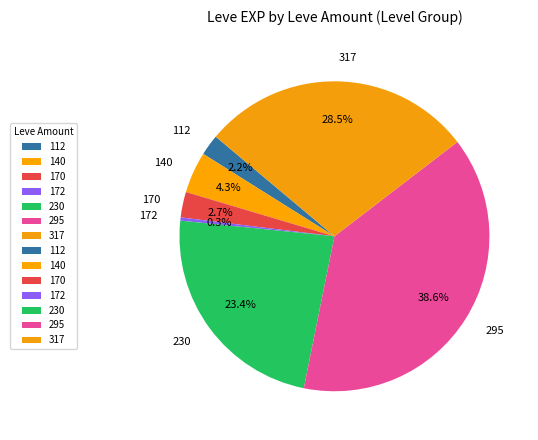

Between 170 and 172, which is larger?

170